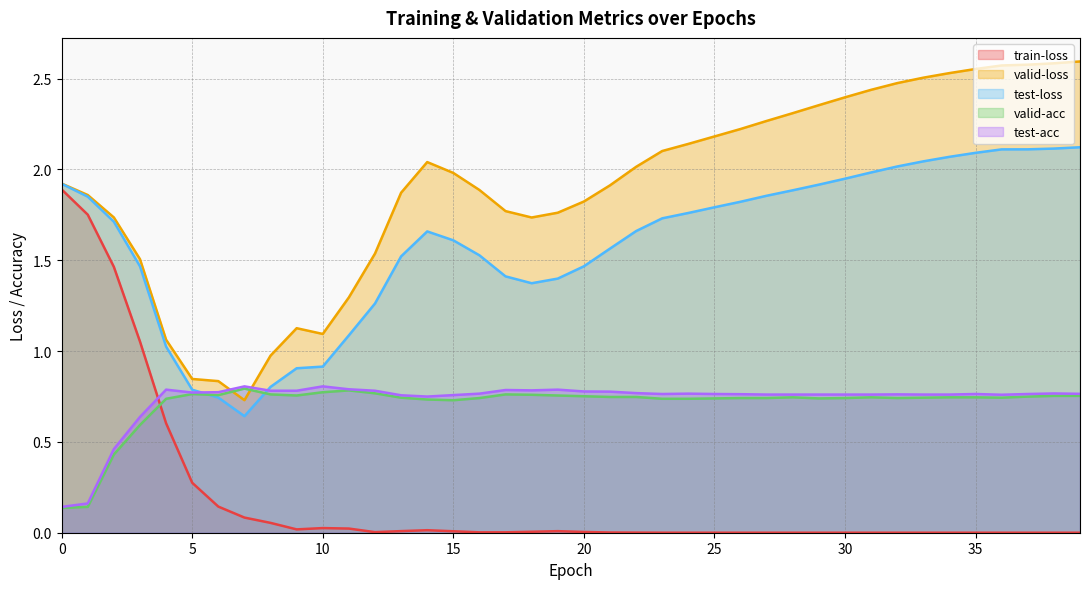

What is the difference between the maximum and minimum values in the train-loss series?

1.9